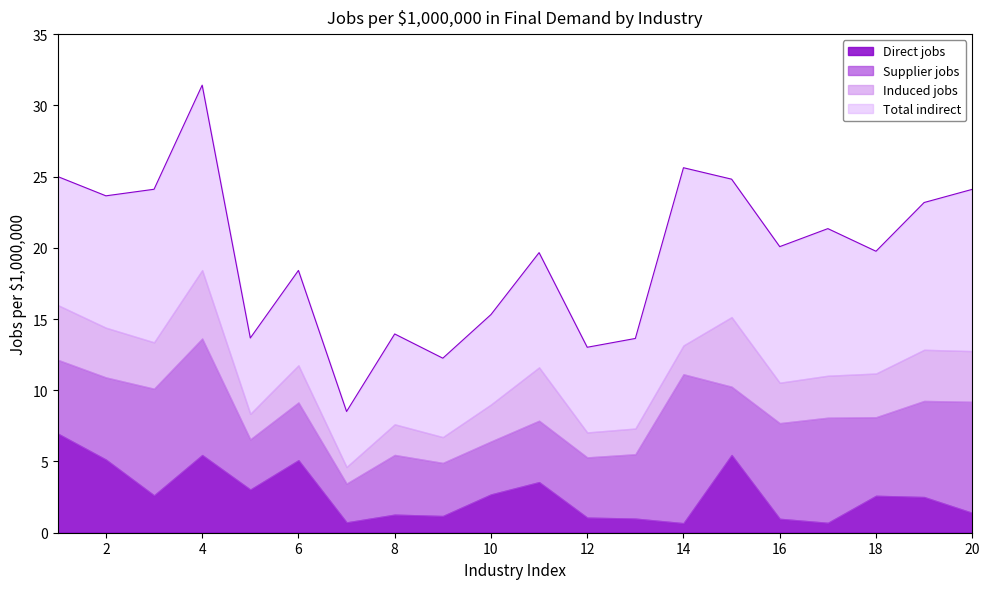

Reading left to right, list all the values displayed in this chart.

Direct jobs: 1=7.0	2=5.1	3=2.6	4=5.5	5=3.0	6=5.1	7=0.7	8=1.3	9=1.2	10=2.7	11=3.6	12=1.1	13=1.0	14=0.7	15=5.5	16=1.0	17=0.7	18=2.6	19=2.5	20=1.4
Supplier jobs: 1=5.2	2=5.8	3=7.5	4=8.2	5=3.5	6=4.1	7=2.7	8=4.2	9=3.7	10=3.7	11=4.3	12=4.2	13=4.5	14=10.5	15=4.8	16=6.7	17=7.4	18=5.5	19=6.7	20=7.8
Induced jobs: 1=3.8	2=3.5	3=3.3	4=4.8	5=1.8	6=2.6	7=1.2	8=2.2	9=1.8	10=2.6	11=3.7	12=1.8	13=1.8	14=2.0	15=4.9	16=2.8	17=2.9	18=3.1	19=3.6	20=3.6
Total indirect: 1=9.0	2=9.3	3=10.7	4=13.0	5=5.3	6=6.7	7=3.9	8=6.3	9=5.5	10=6.3	11=8.1	12=6.0	13=6.3	14=12.5	15=9.7	16=9.6	17=10.3	18=8.6	19=10.3	20=11.4